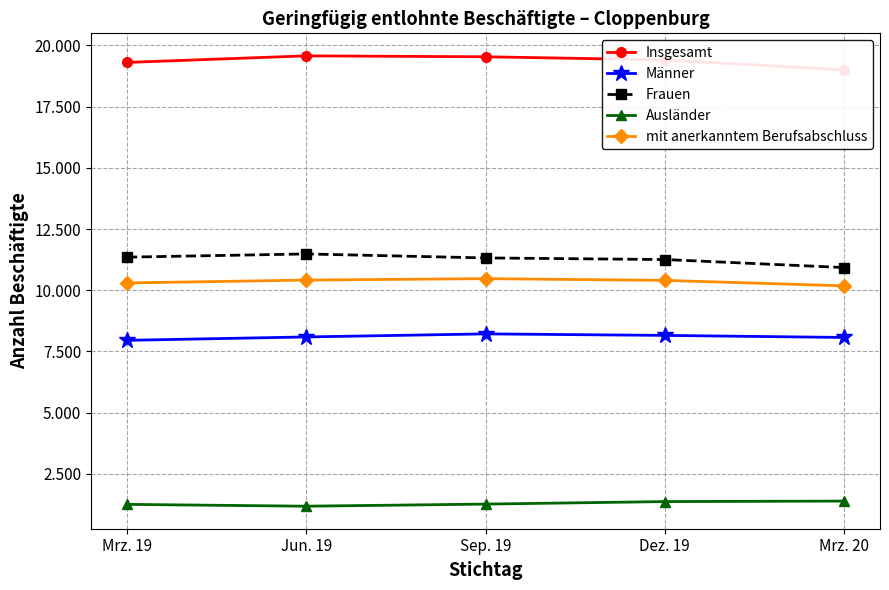

How many values in the Ausländer series exceed 1264?

2